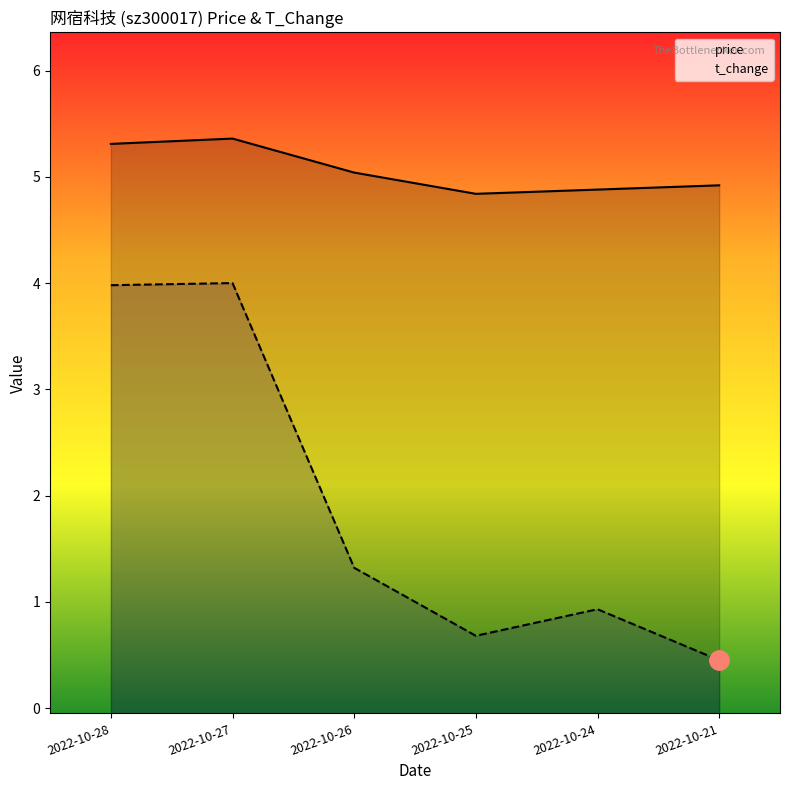

At which label does t_change first exceed 1?

2022-10-28